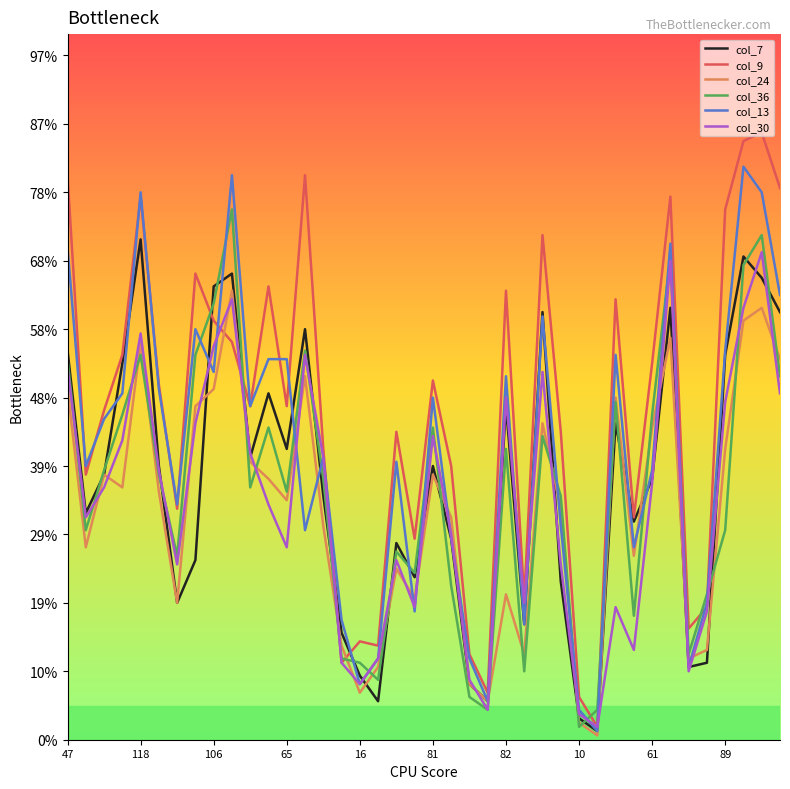

Is this an area chart (filled region under the line)?

No